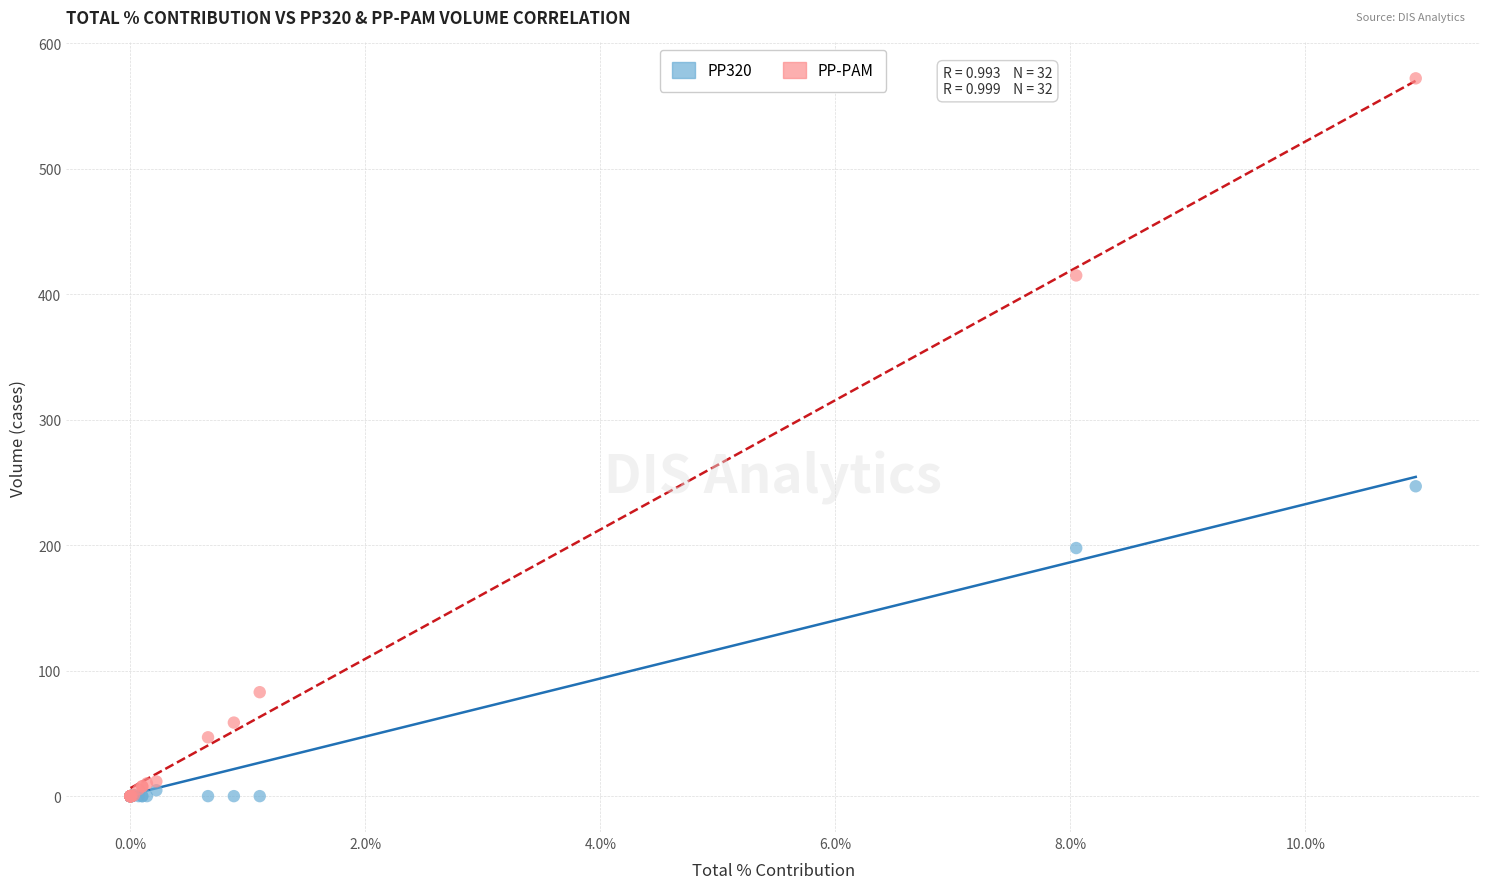

In the PP-PAM series, what Y value is closest to 285?

414.8